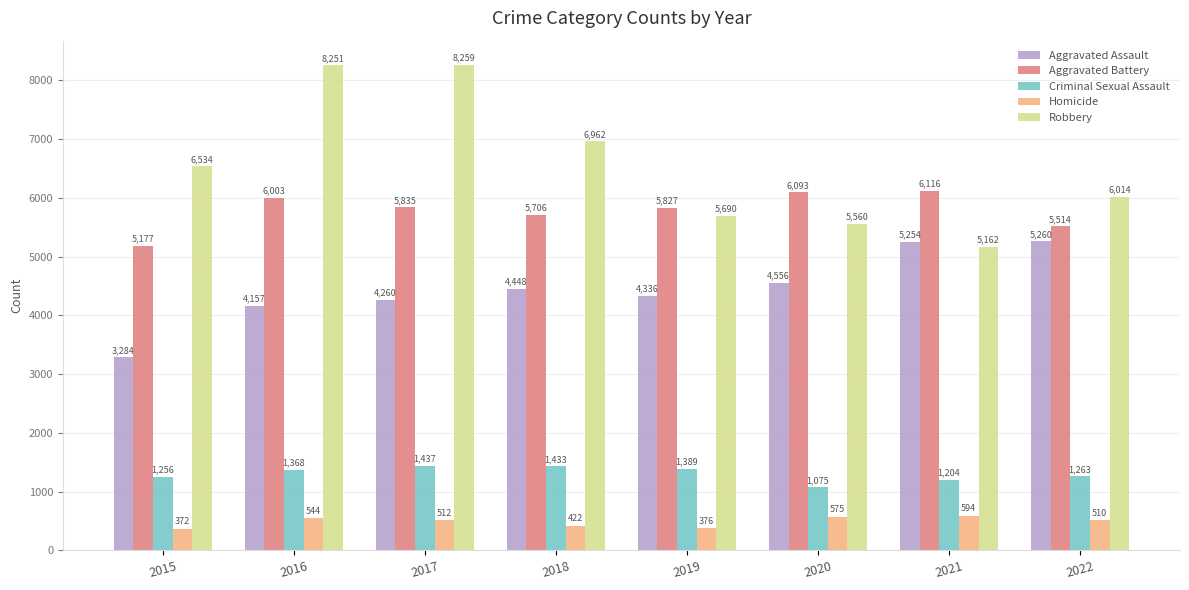

What is the difference between the Homicide values at 2022 and 2020?

65